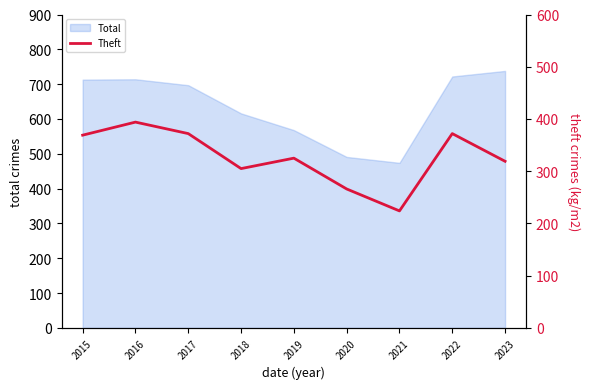

Does the chart have visible grid lines?

No